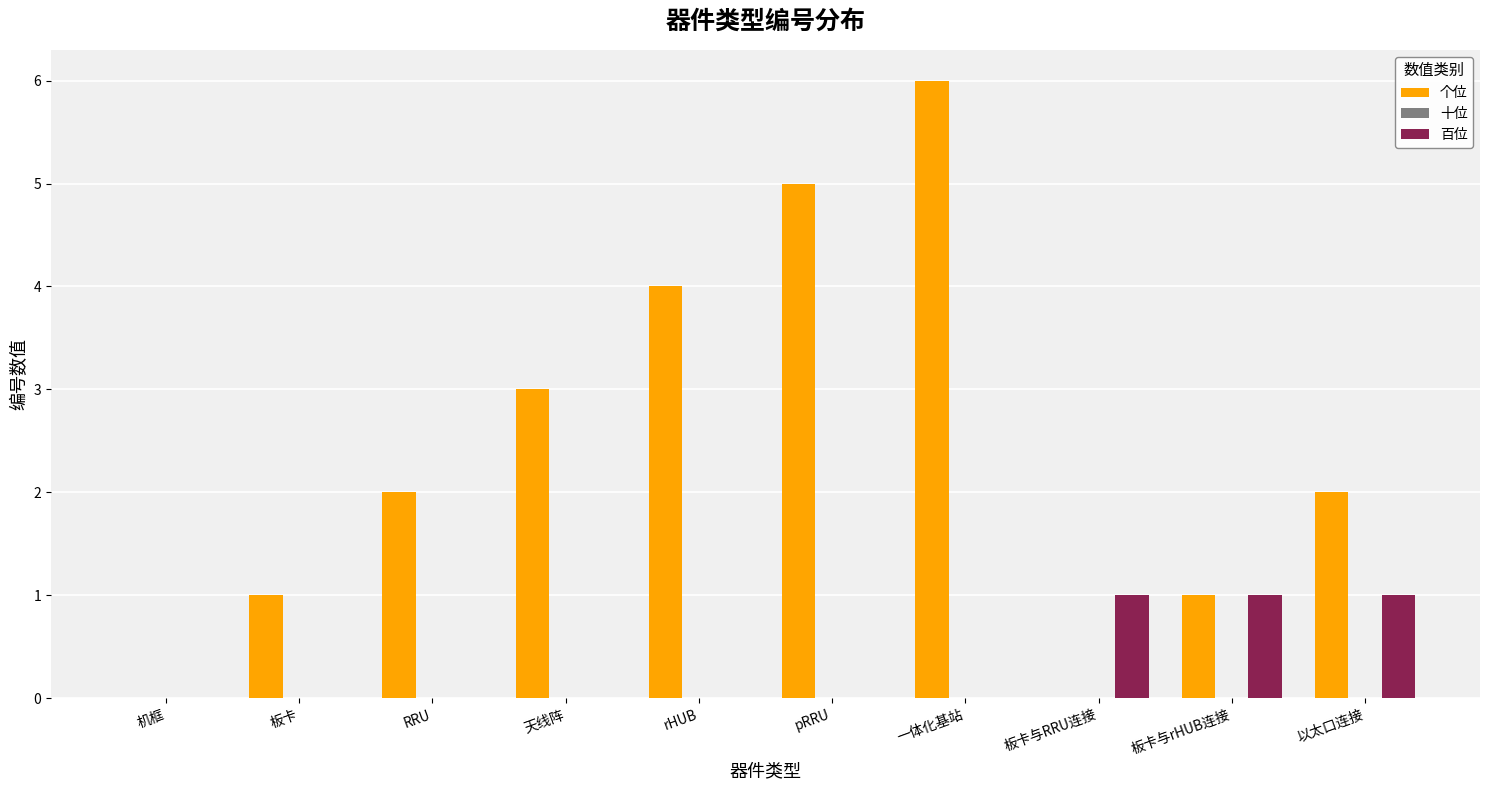

What is the sum of the 个位 values at RRU and rHUB?

6